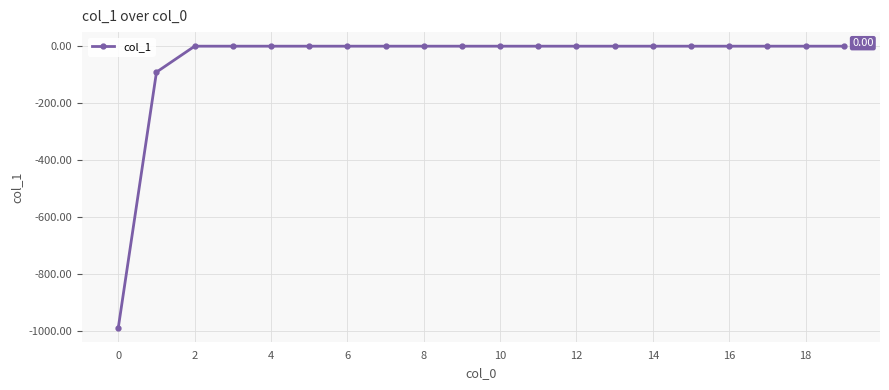

What is the sum of all values?

-1077.4